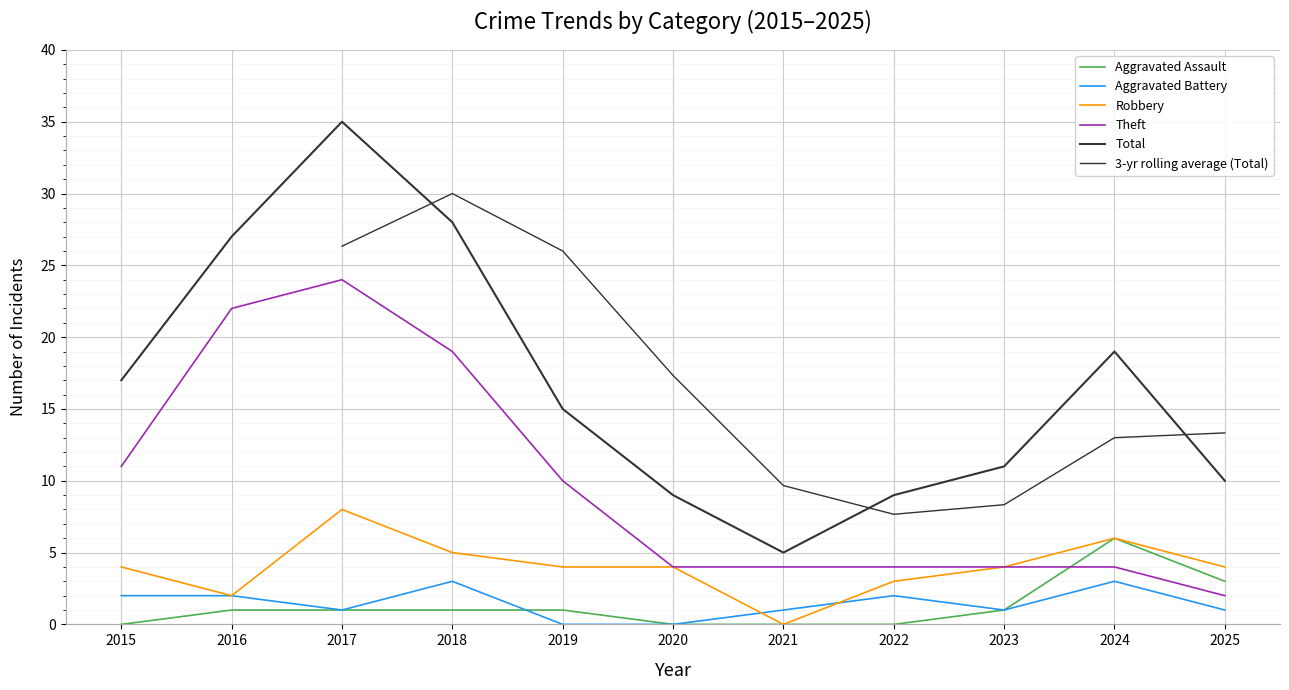

Between 2018 and 2021, which series saw the biggest shift?

Total